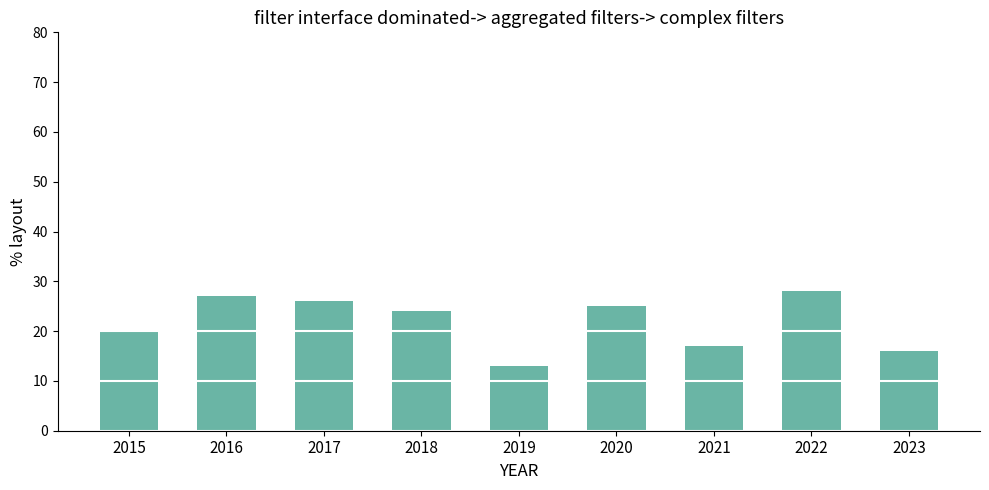

What is the ratio of the value at 2019 to the value at 2023?

0.8